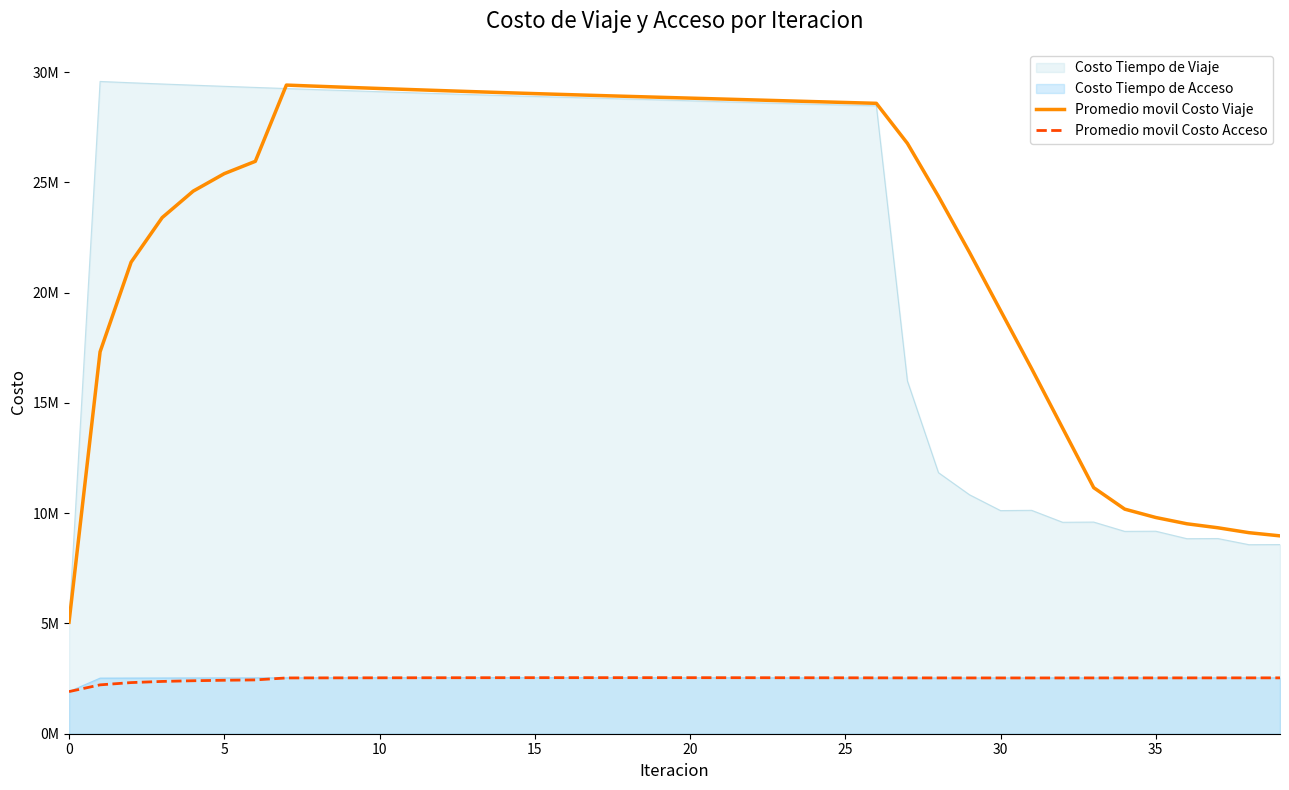

Does the chart have visible grid lines?

No